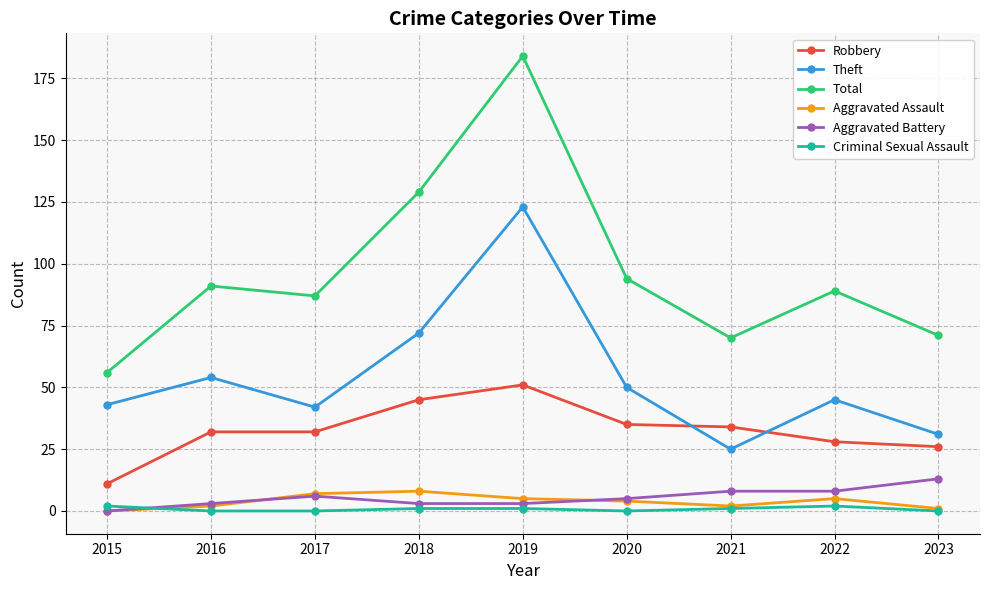

What is the approximate value of Total at 2018?

129